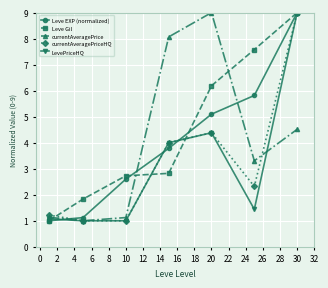

What is the highest value of the Leve EXP (normalized) series?

9.0